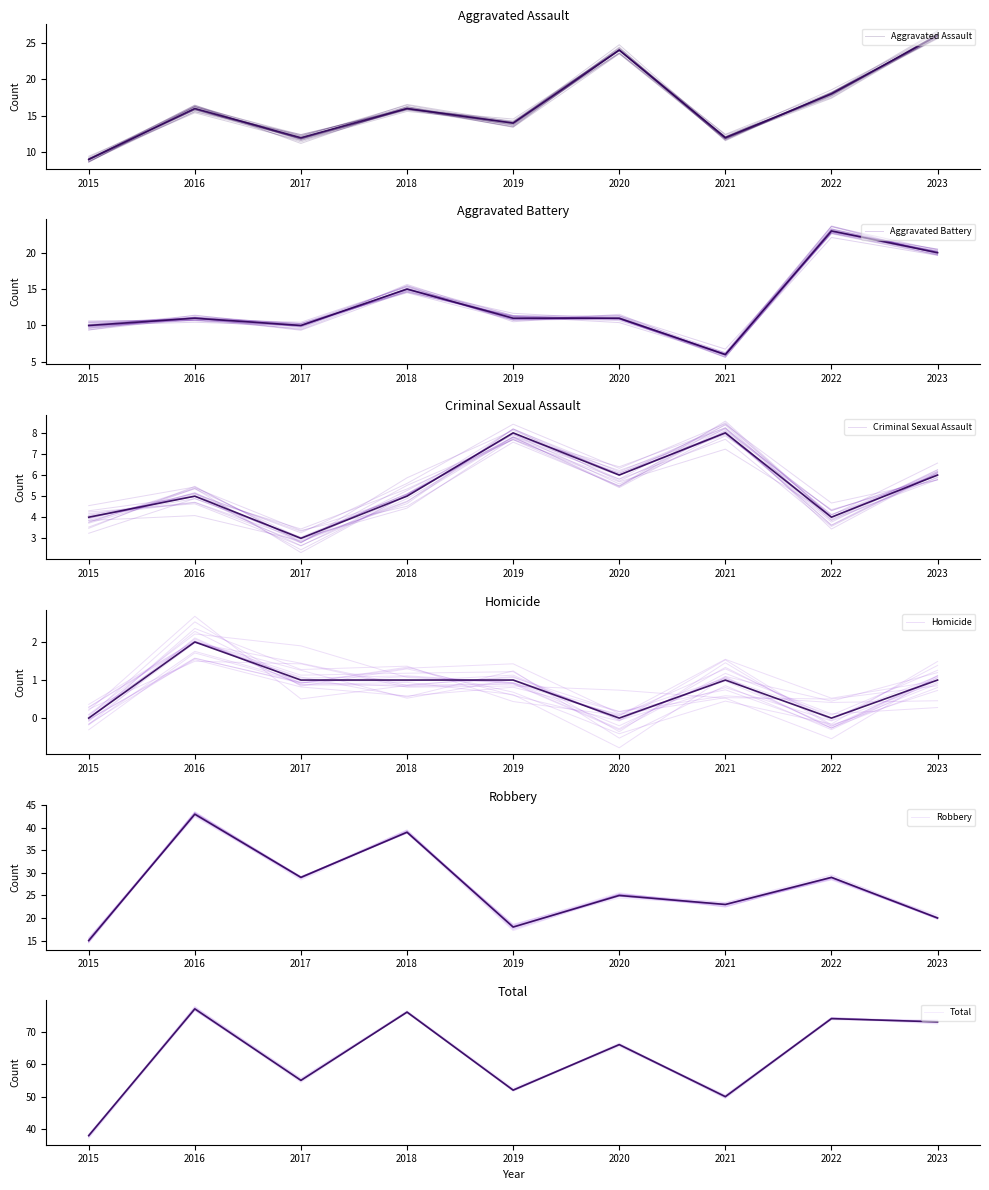

What is the sum of all Aggravated Battery values?

117.8